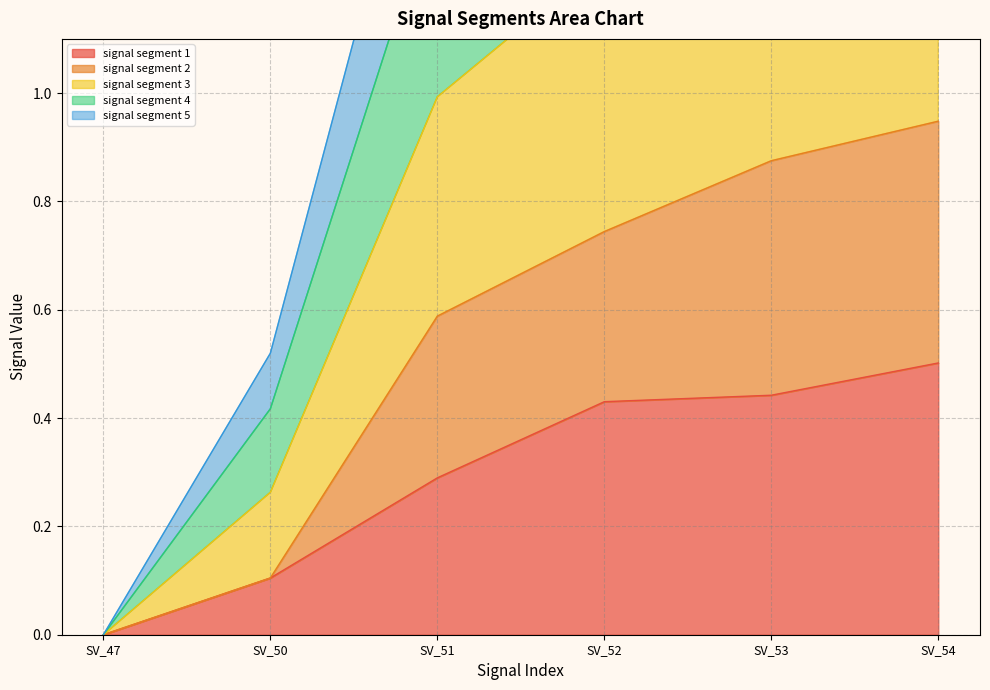

How many signal segment 1 values are between 0 and 1?

6